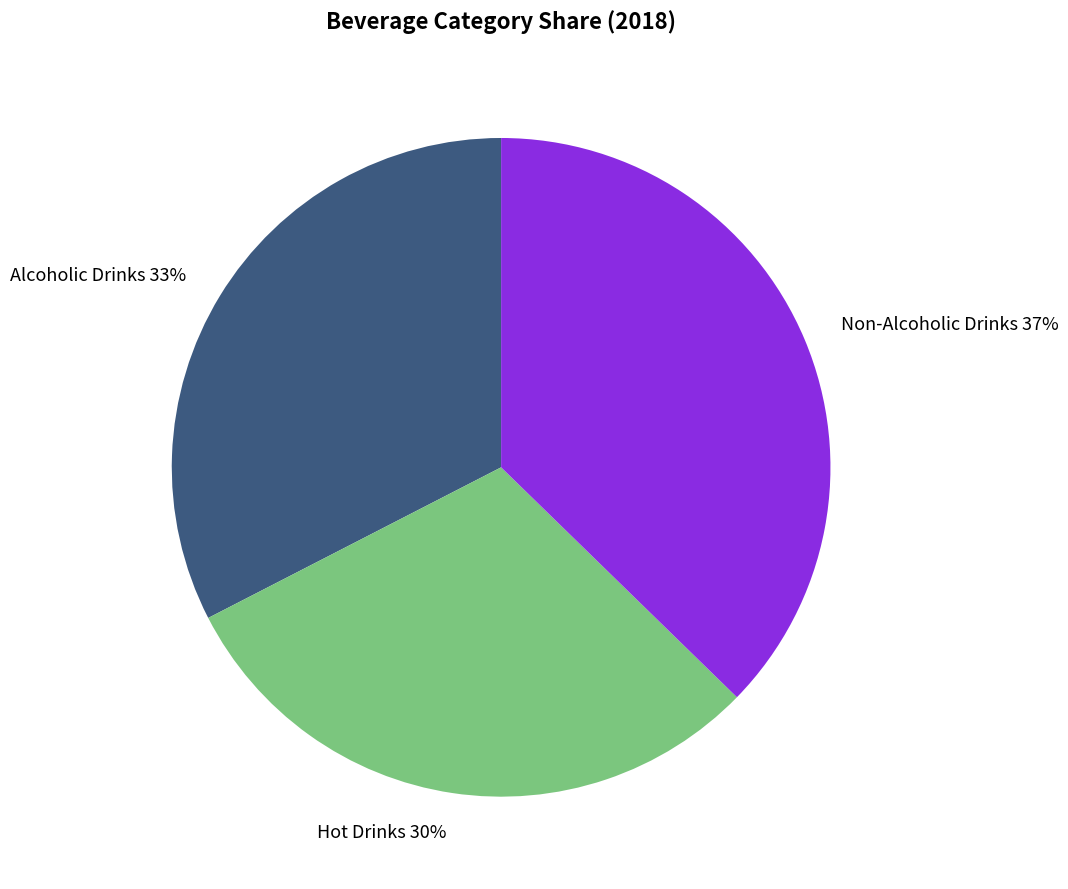

Count the number of slices in the pie.

3